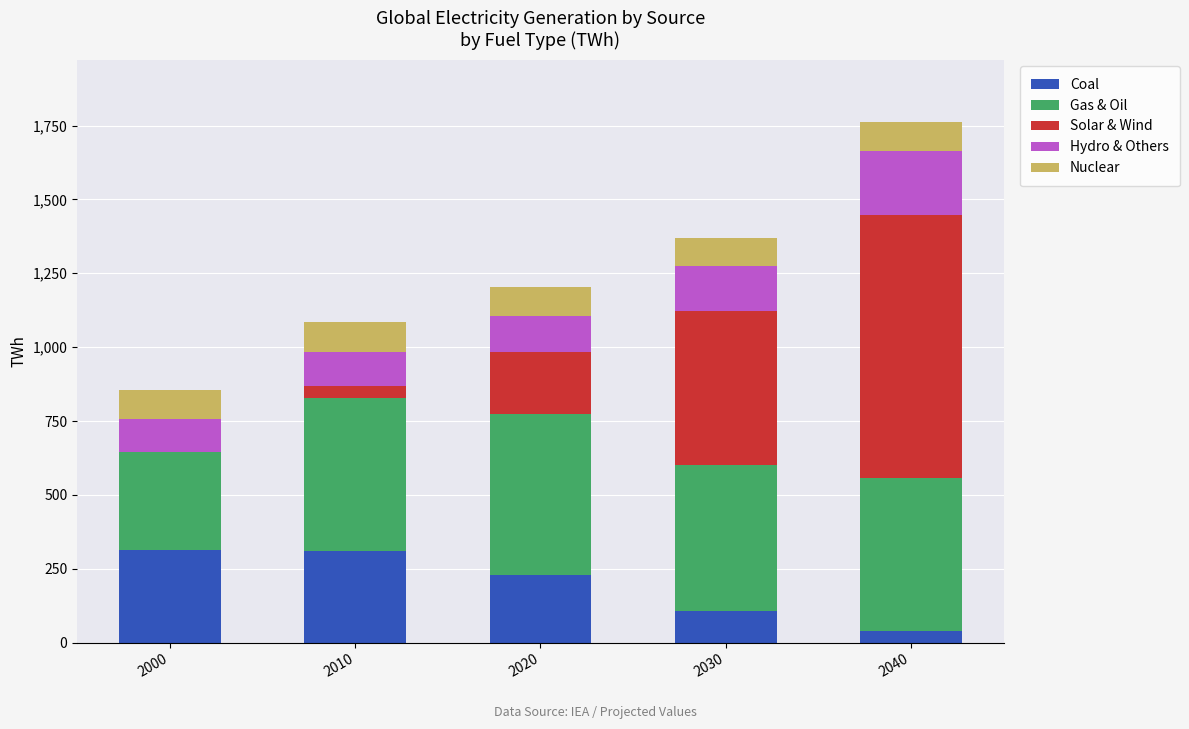

The Coal series shows 309.8 at 2010. True or false?

True